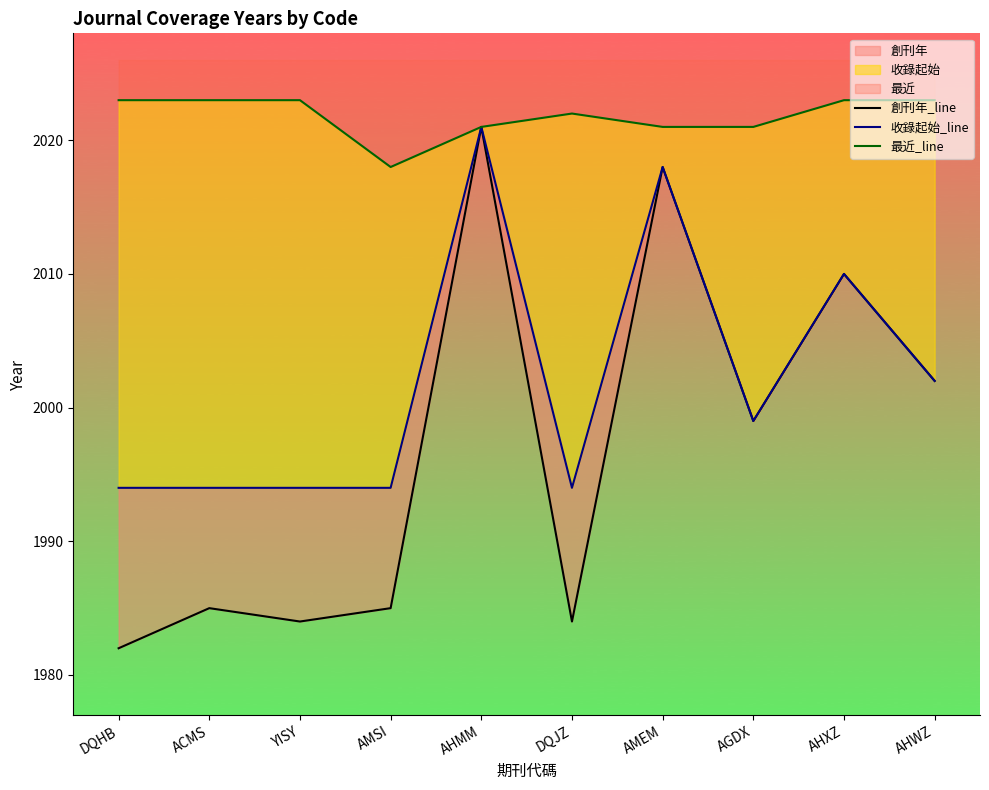

How many interior local valleys does the 收錄起始_line series have?

2